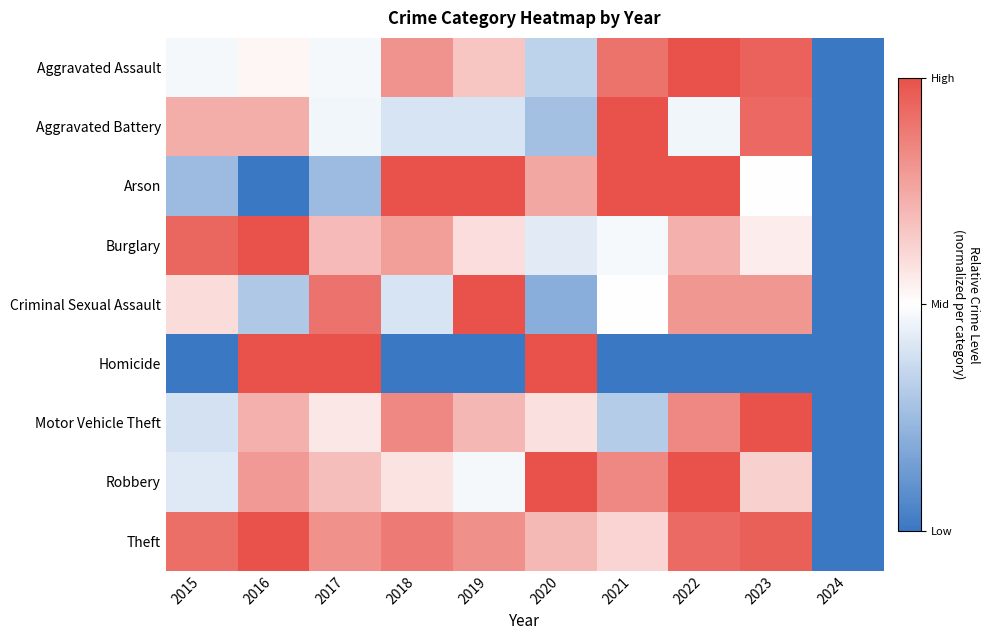

Reading left to right, what are all the values shown in this chart?

Aggravated Assault: 2015=-0.0	2016=0.0	2017=-0.0	2018=0.6	2019=0.3	2020=-0.3	2021=0.8	2022=1.0	2023=0.9	2024=-1.0
Aggravated Battery: 2015=0.5	2016=0.5	2017=-0.1	2018=-0.2	2019=-0.2	2020=-0.5	2021=1.0	2022=-0.1	2023=0.9	2024=-1.0
Arson: 2015=-0.5	2016=-1.0	2017=-0.5	2018=1.0	2019=1.0	2020=0.5	2021=1.0	2022=1.0	2023=0.0	2024=-1.0
Burglary: 2015=0.9	2016=1.0	2017=0.4	2018=0.6	2019=0.2	2020=-0.1	2021=-0.0	2022=0.4	2023=0.1	2024=-1.0
Criminal Sexual Assault: 2015=0.2	2016=-0.4	2017=0.8	2018=-0.2	2019=1.0	2020=-0.6	2021=0.0	2022=0.6	2023=0.6	2024=-1.0
Homicide: 2015=-1.0	2016=1.0	2017=1.0	2018=-1.0	2019=-1.0	2020=1.0	2021=-1.0	2022=-1.0	2023=-1.0	2024=-1.0
Motor Vehicle Theft: 2015=-0.2	2016=0.5	2017=0.1	2018=0.7	2019=0.4	2020=0.2	2021=-0.4	2022=0.7	2023=1.0	2024=-1.0
Robbery: 2015=-0.2	2016=0.6	2017=0.4	2018=0.2	2019=-0.1	2020=1.0	2021=0.7	2022=1.0	2023=0.3	2024=-1.0
Theft: 2015=0.8	2016=1.0	2017=0.6	2018=0.8	2019=0.6	2020=0.4	2021=0.2	2022=0.9	2023=0.9	2024=-1.0